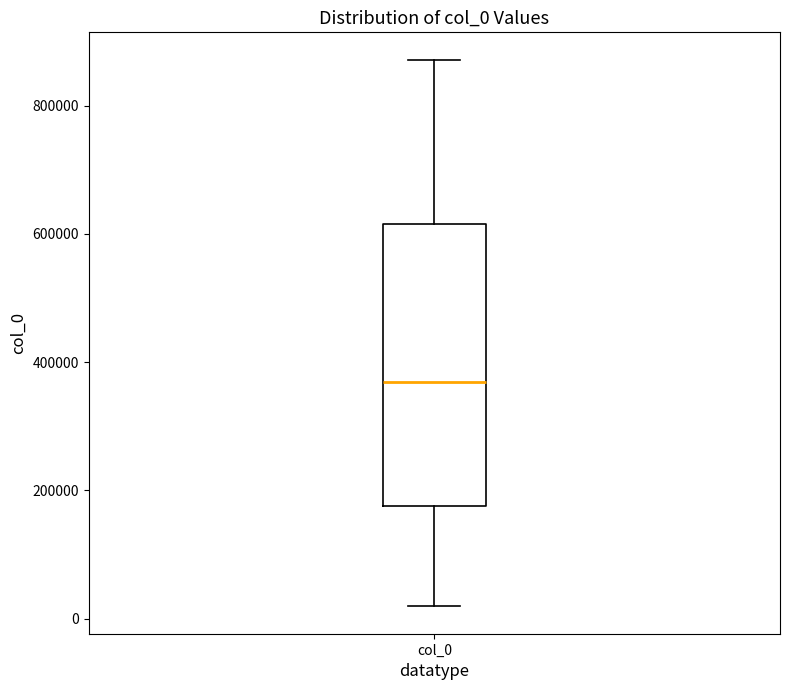

Read this box plot against the y-axis: the position of the median line, the range covered by the box, and the ends of both whiskers. The values are not printed on the chart, so give them approximately, as read against the axis.

median 360000, box 180000 to 620000, whiskers 20000 to 880000